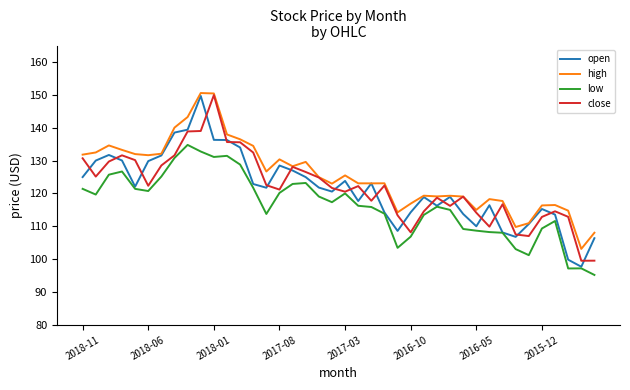

Which series has the widest spread of values?

open